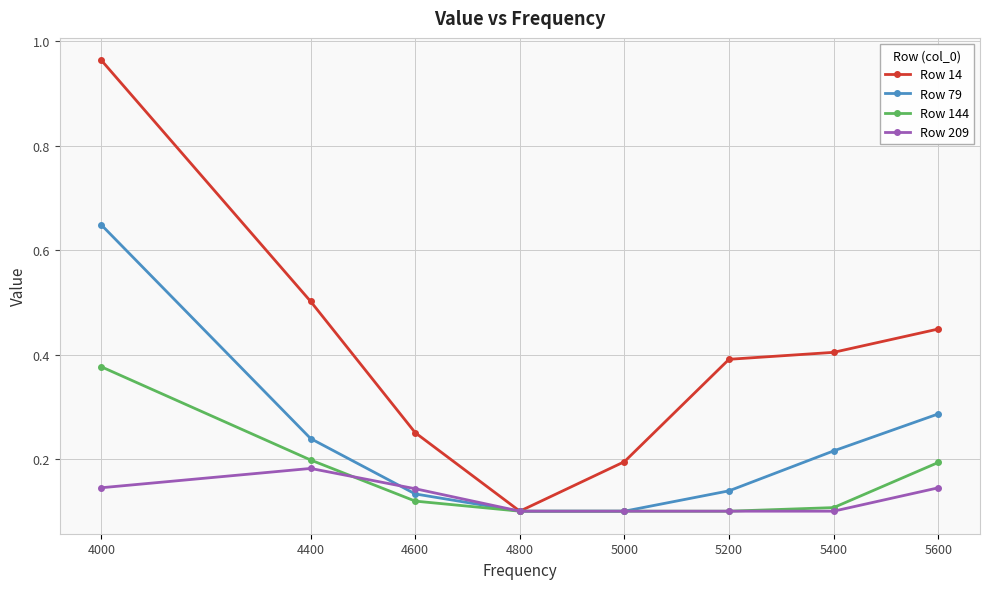

At which category does the chart reach its peak across all series?

4000